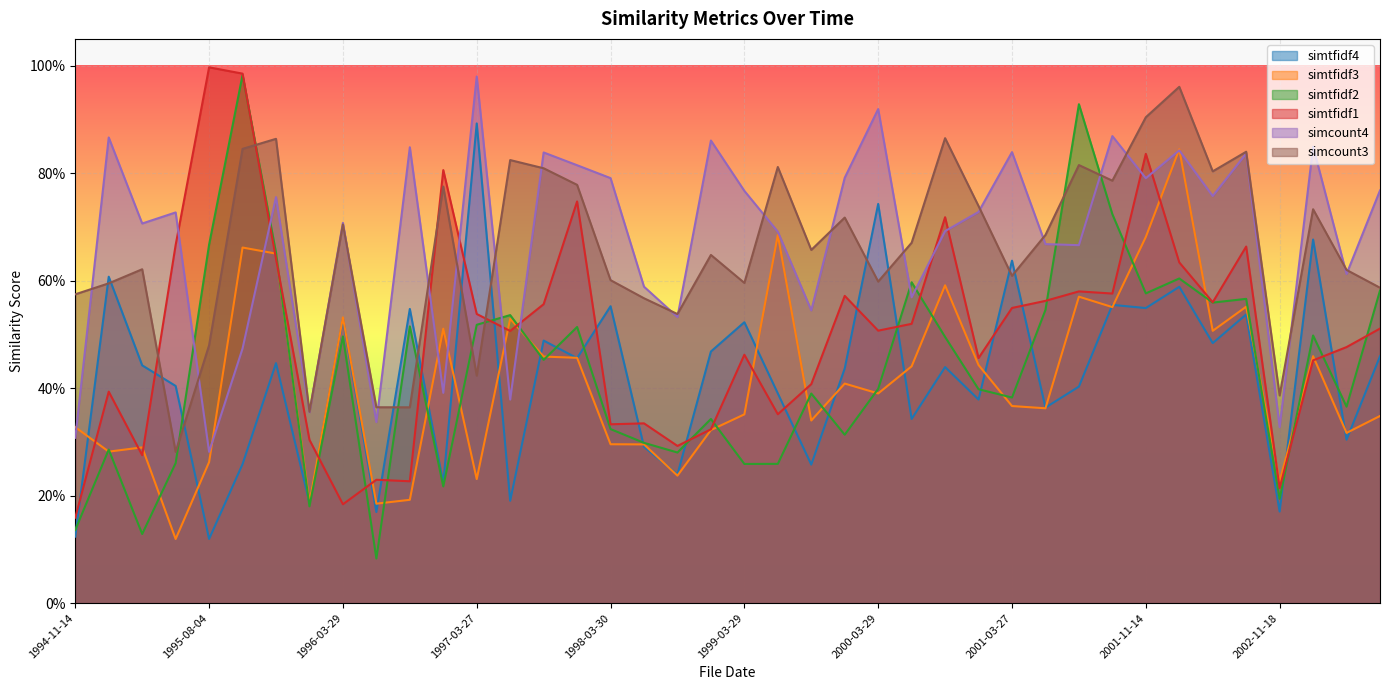

What is the difference between the highest and lowest values at 2001-08-14?

0.3